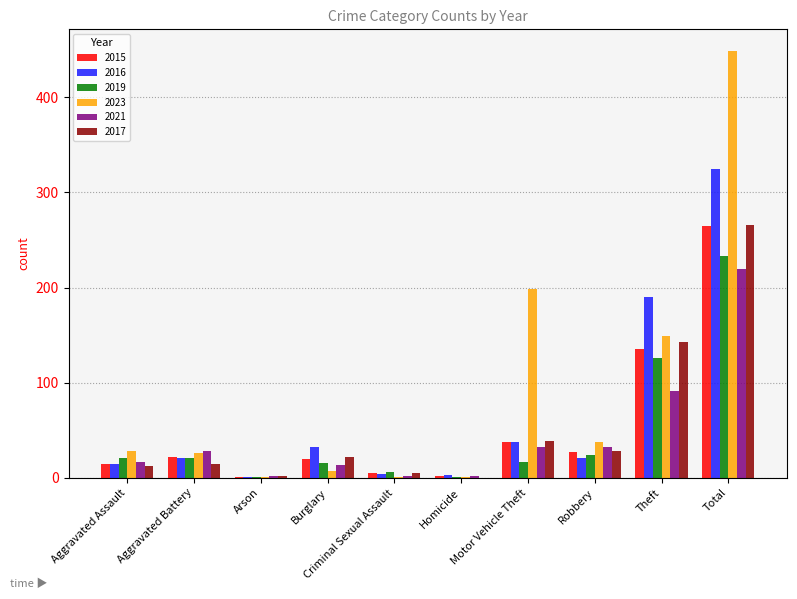

What is the sum of all 2015 values?

530